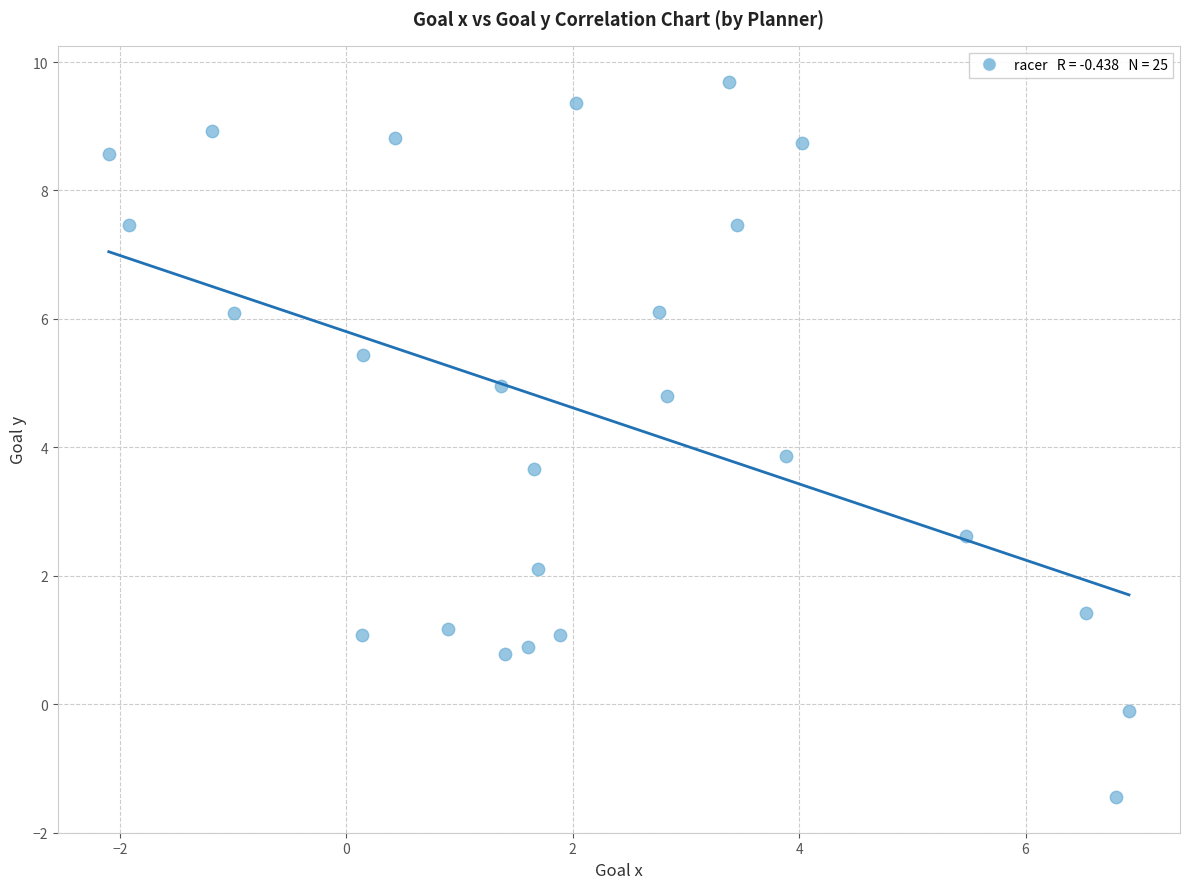

What is the range of X values (max minus min)?

9.0